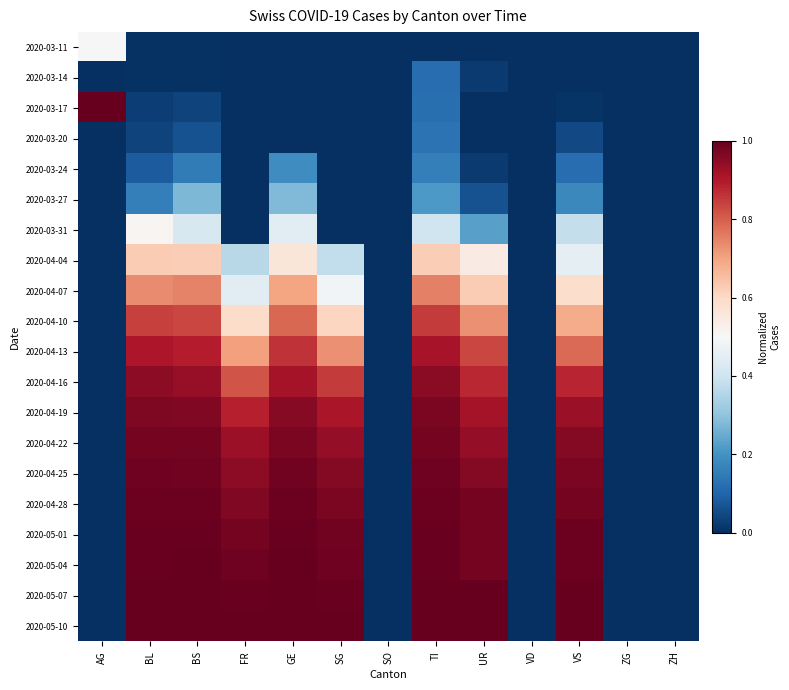

At how many categories does at least one series exceed 0?

9